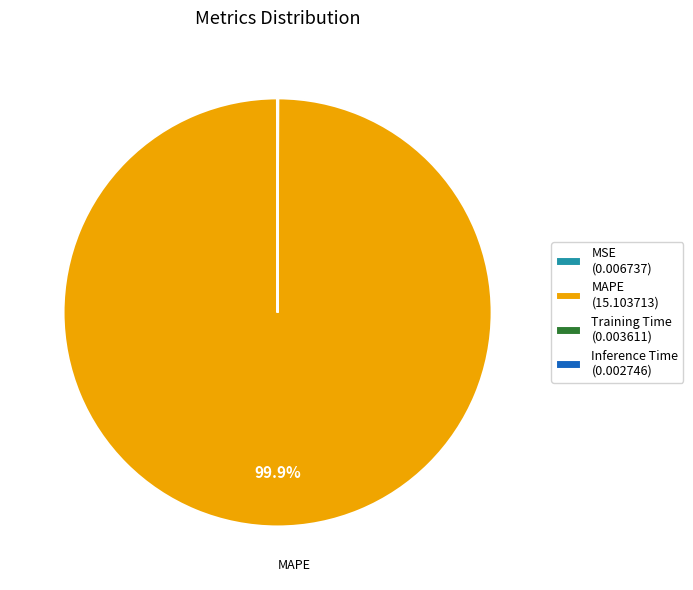

Is there any slice that represents more than half of the pie?

Yes